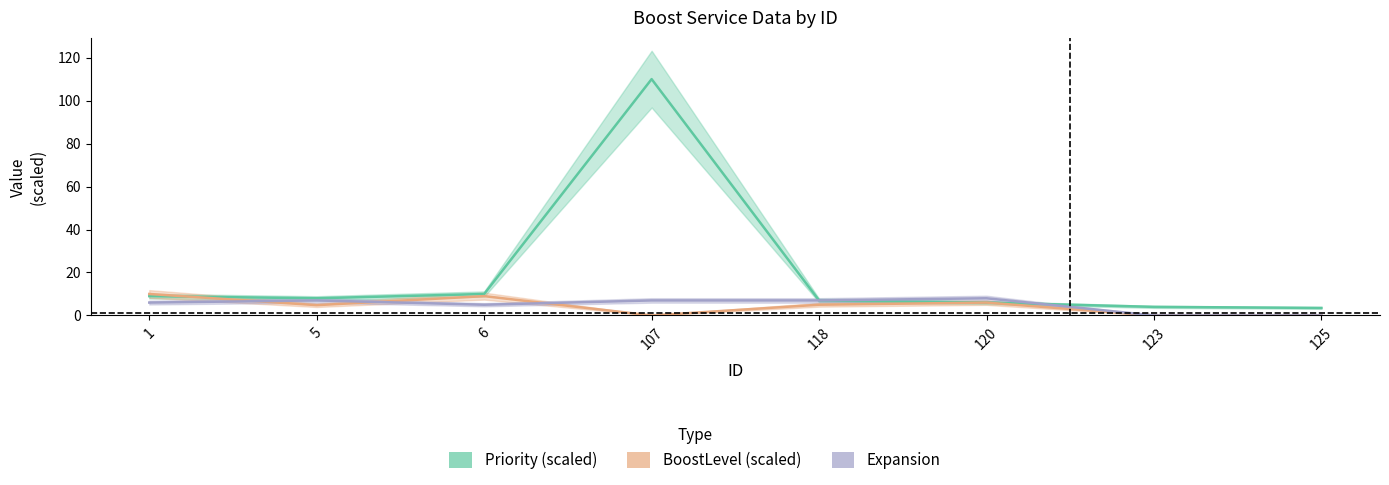

True or false: BoostLevel (scaled) has a value of 5.5 at 107.

False